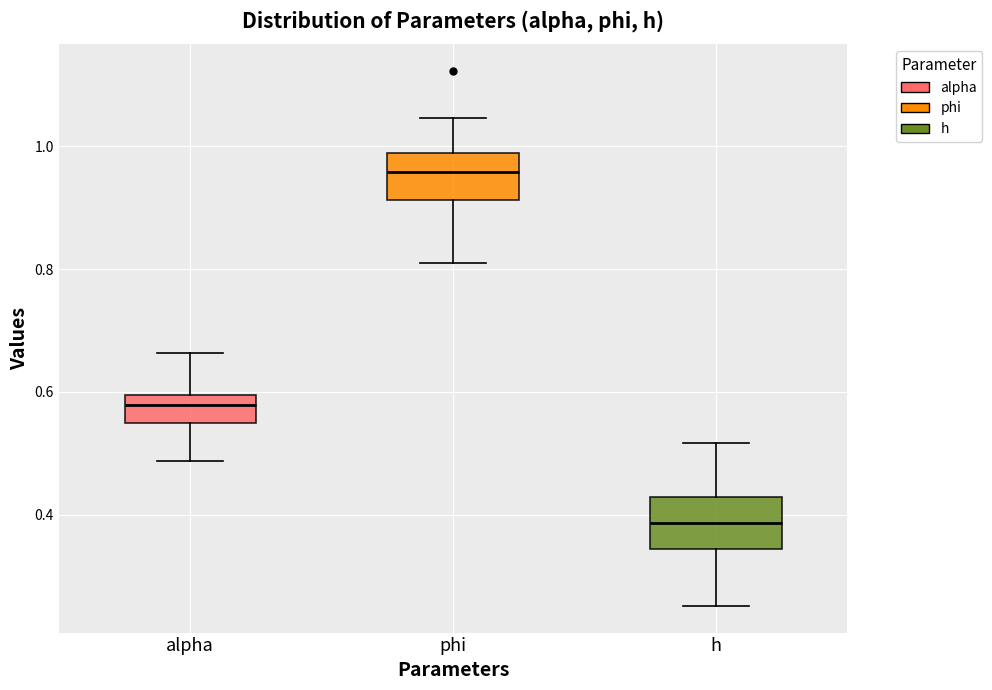

Which box has the lowest median line?

h